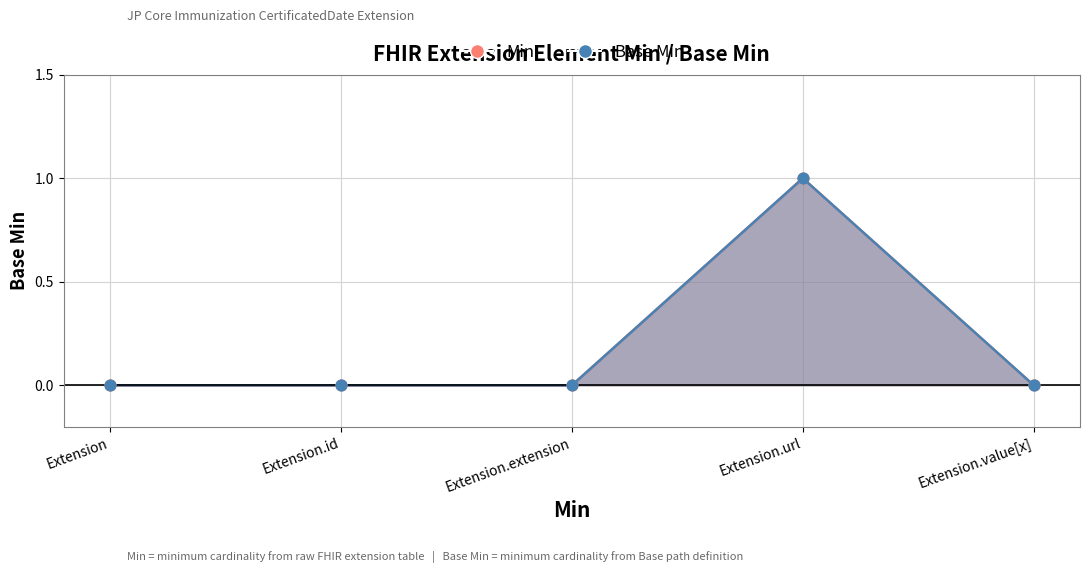

Which series contains the highest Y value?

Base Min